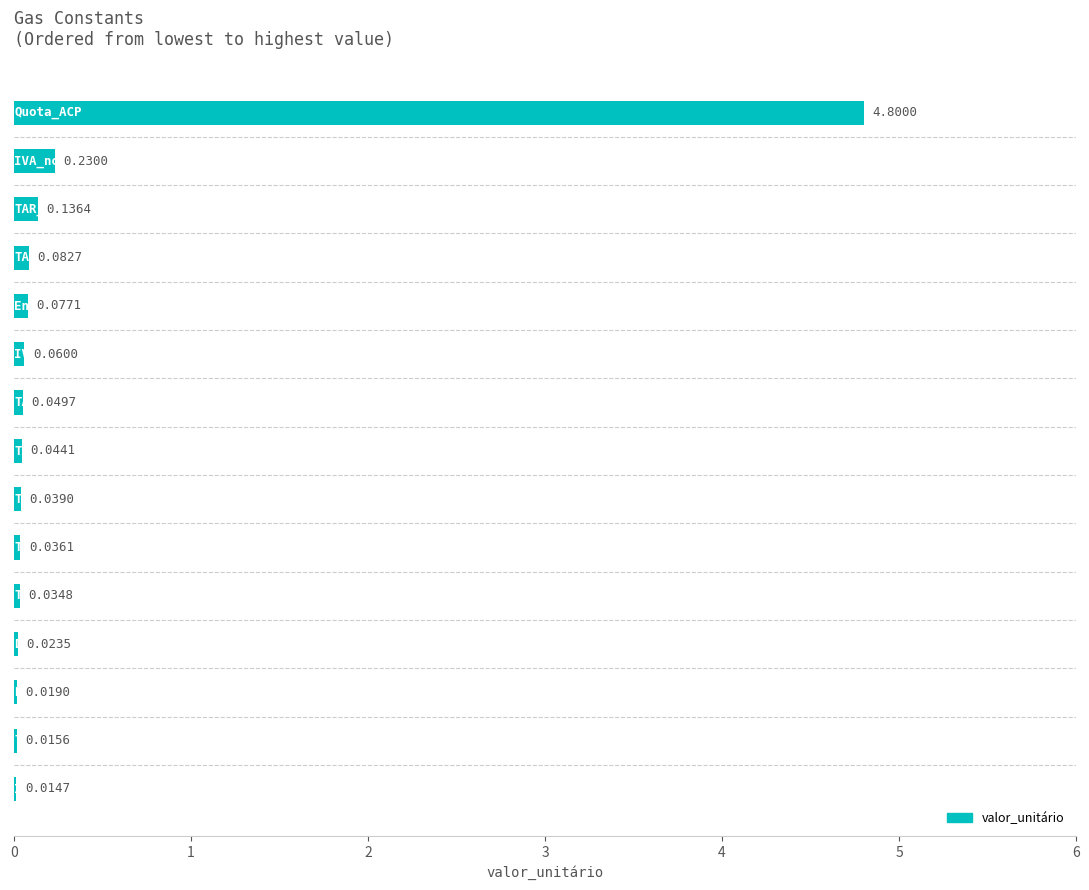

What is the sum of all values?

5.7